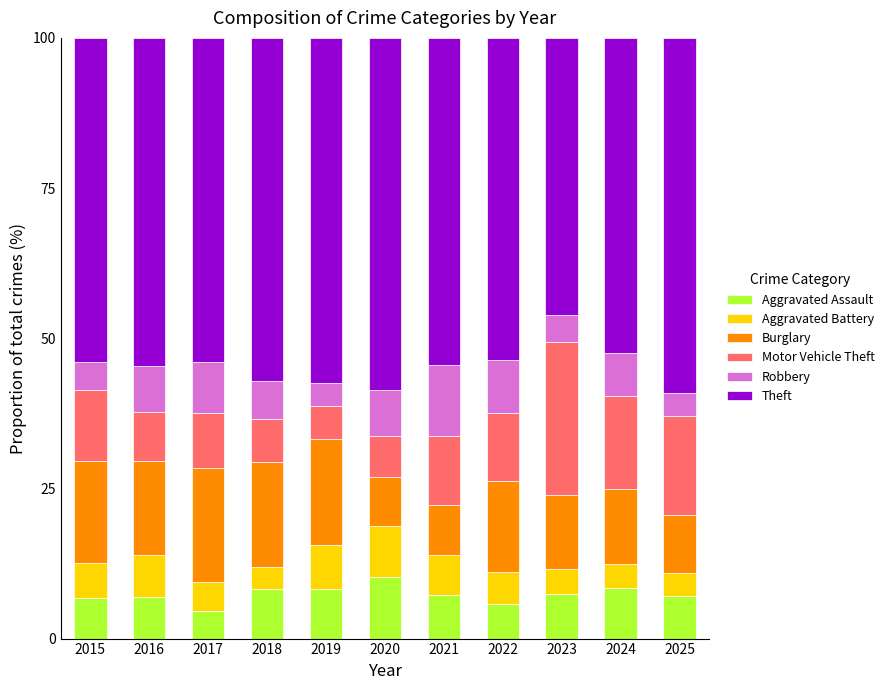

True or false: Aggravated Assault has a value of 7.3 at 2021.

True